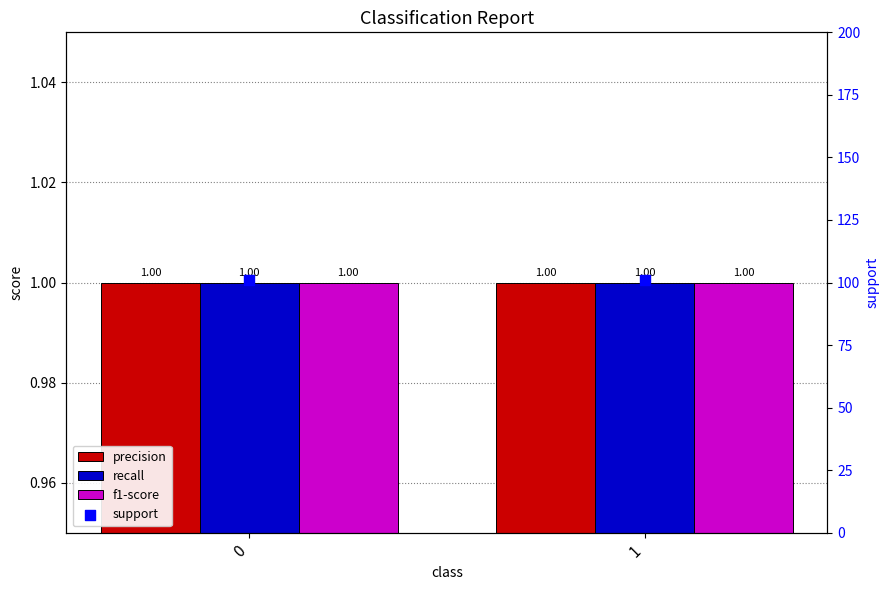

At how many categories does at least one series exceed 29?

2